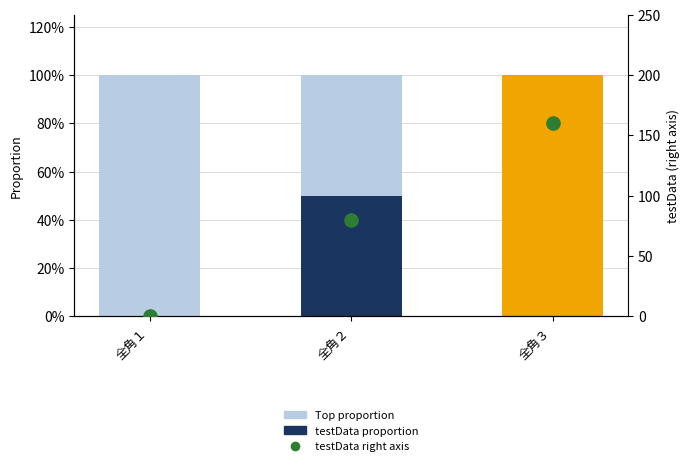

Which series has the largest total across all categories?

testData (right axis)